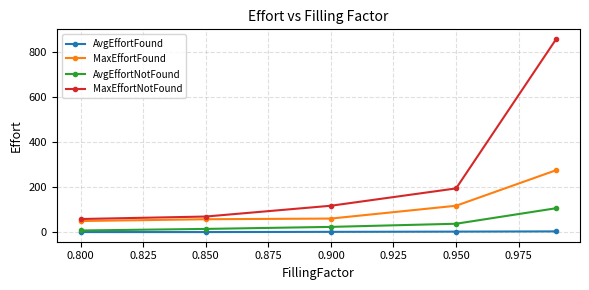

Which series has the largest range (max minus min)?

MaxEffortNotFound